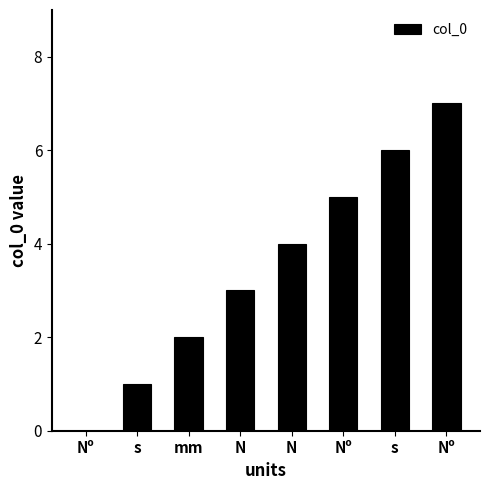

At which category does the chart reach its minimum across all series?

Nº